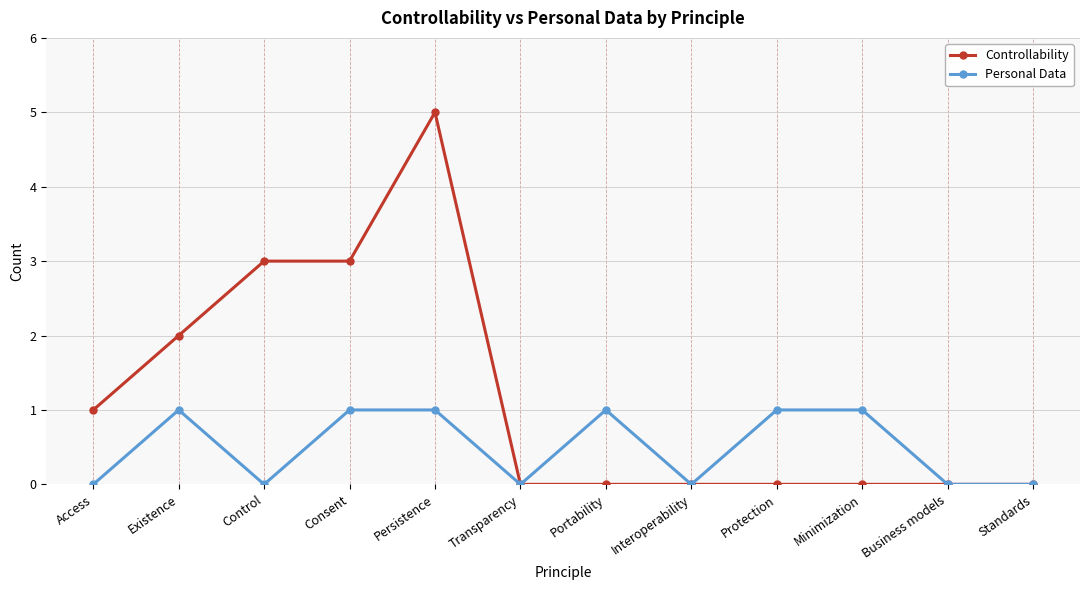

What is the value of the Personal Data point at the 4th from the left?

1